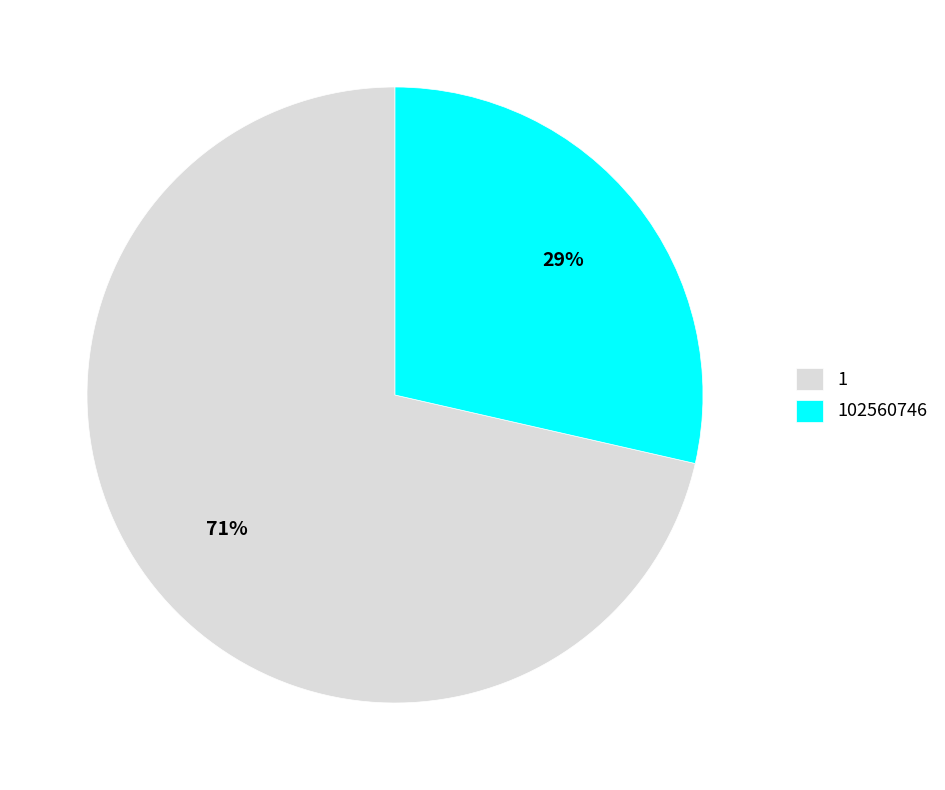

What percentage is the 1 slice, to the nearest percent?

71%